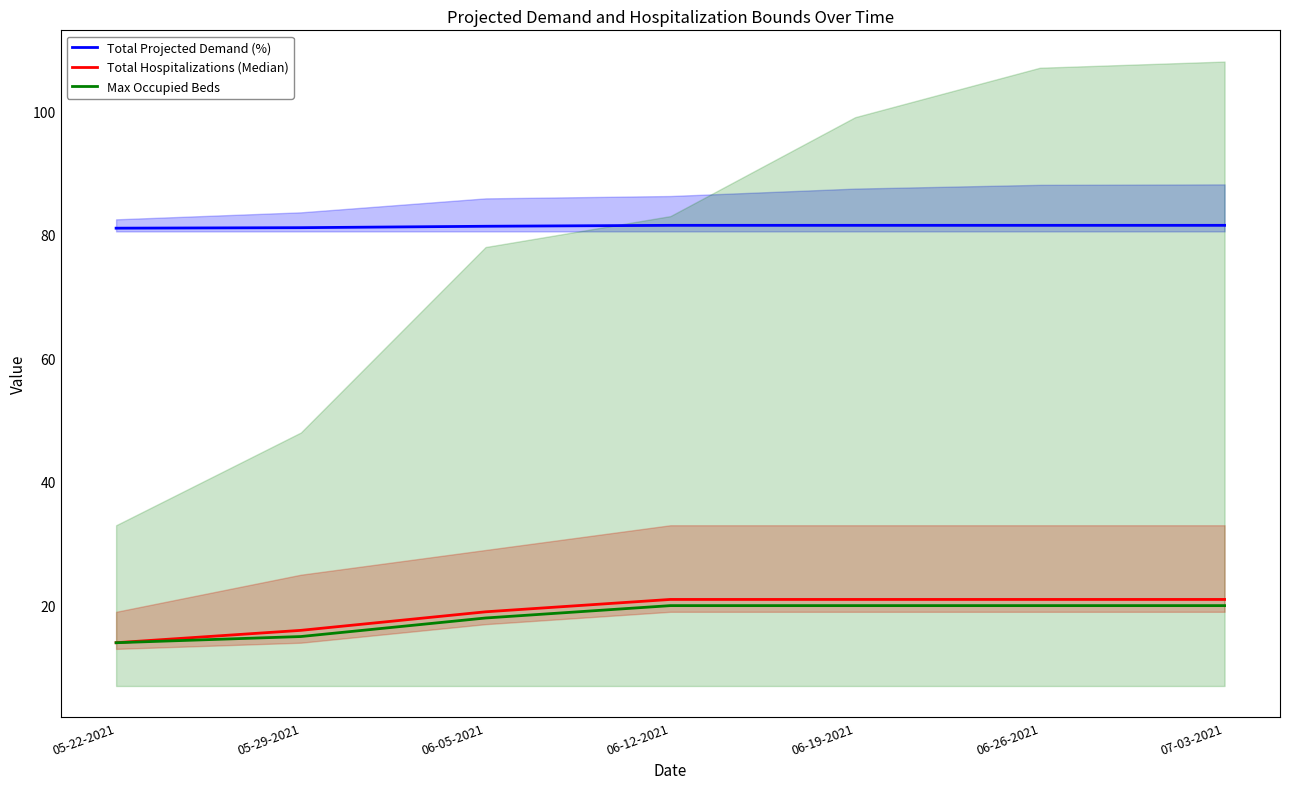

What is the sum of the Total Projected Demand (%) values at 06-19-2021 and 05-22-2021?

162.6